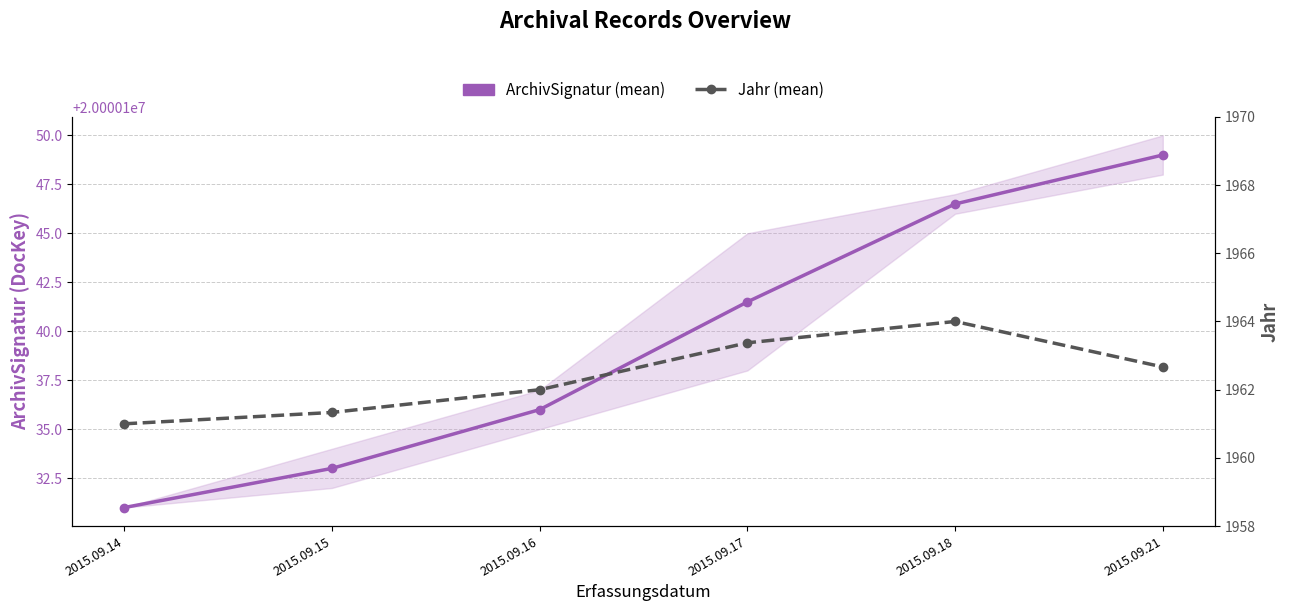

What is the difference between the maximum and minimum values in the Jahr (mean) series?

3.0